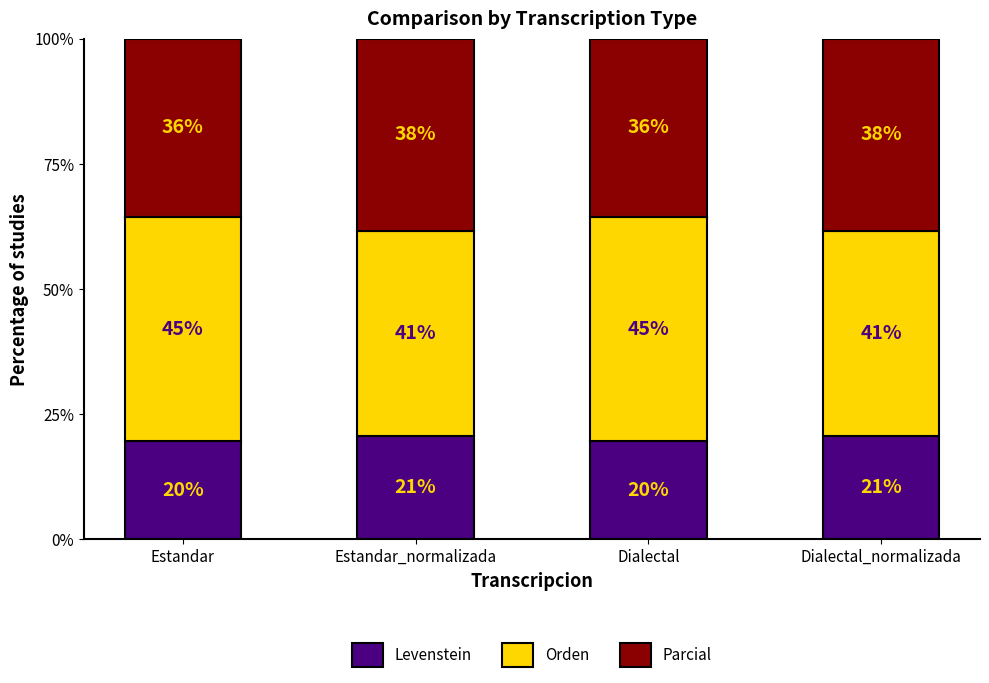

What are all the series names shown in the legend?

Levenstein, Orden, Parcial